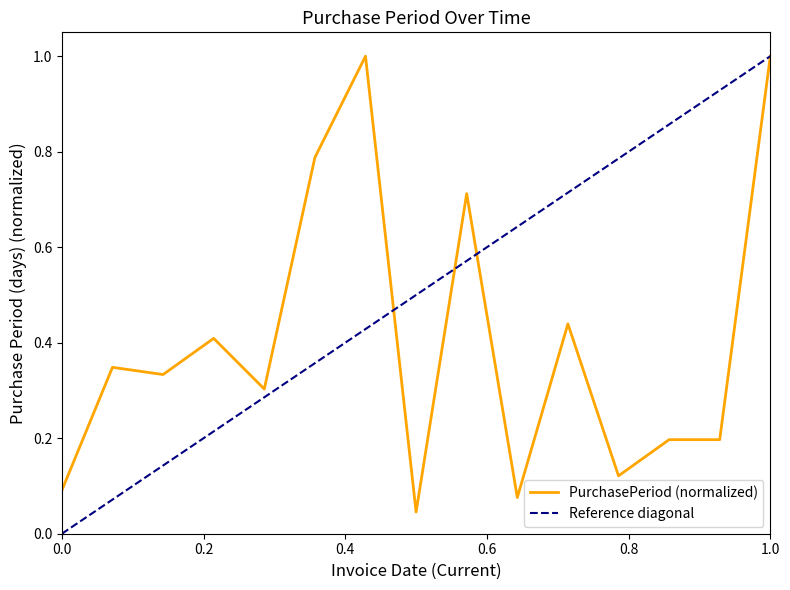

What is the highest value of the PurchasePeriod (normalized) series?

1.0